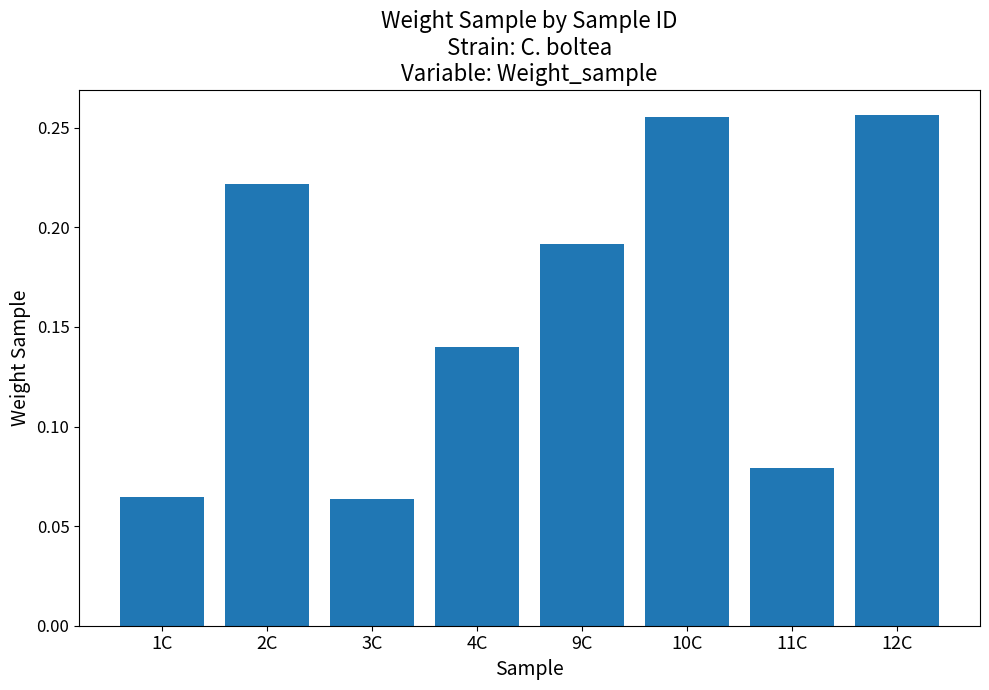

What position from the right is 4C?

5